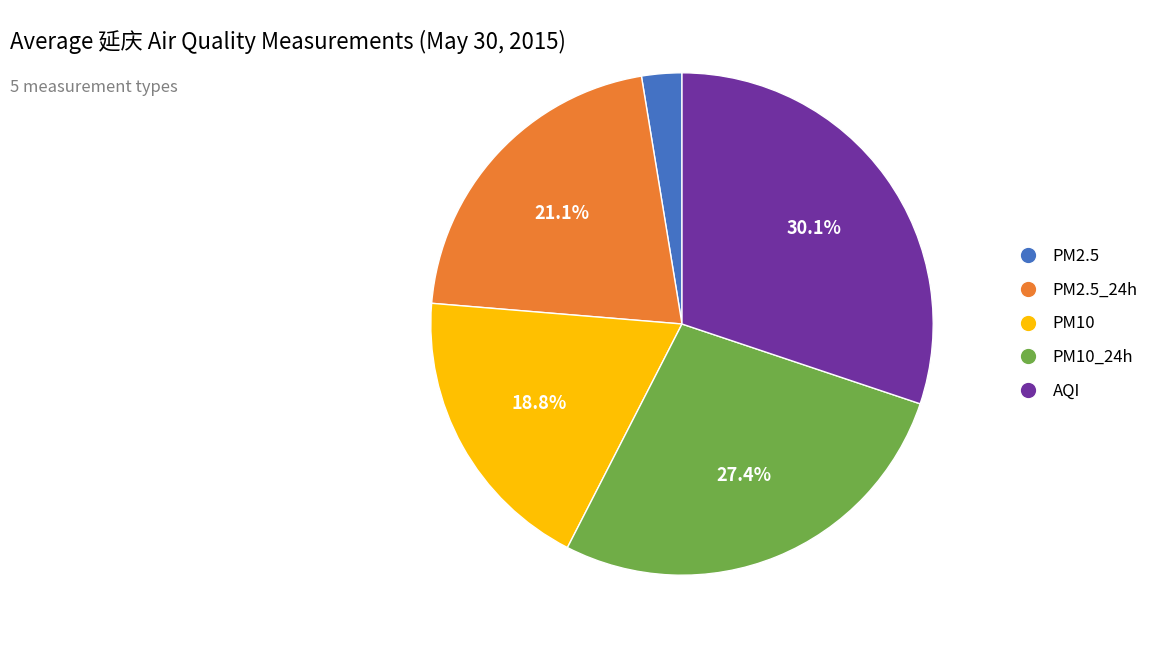

To the nearest percent, what is the average slice percentage?

20%